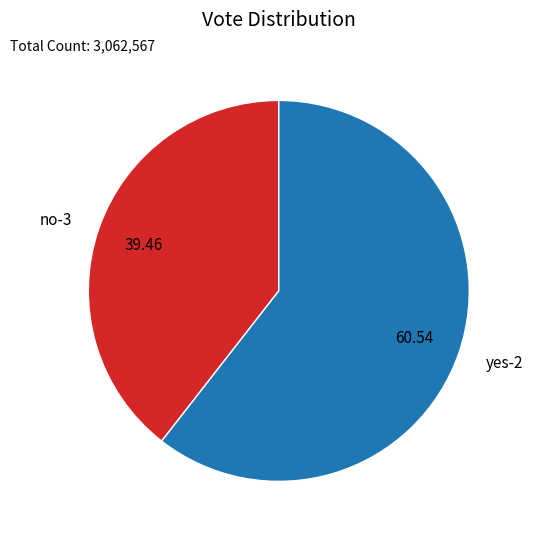

Which category accounts for the majority?

yes-2